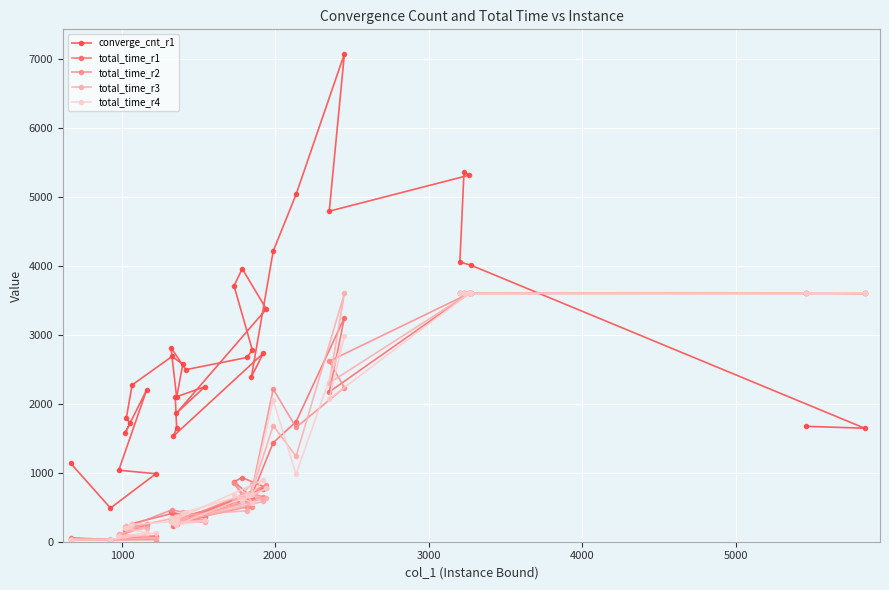

Which series has the widest spread of values?

converge_cnt_r1